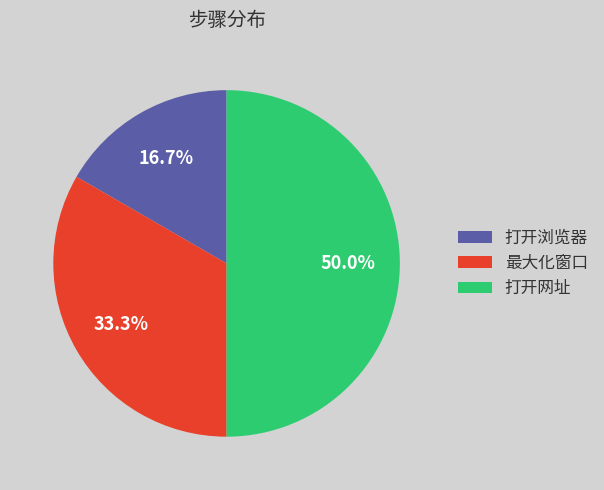

Between 最大化窗口 and 打开网址, which is larger?

打开网址